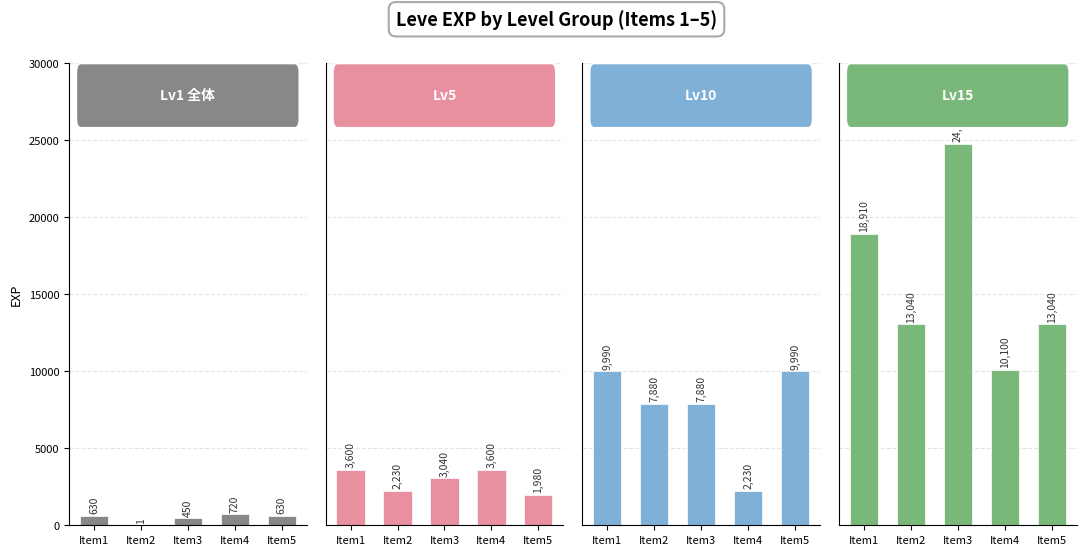

Rank the series at Item3 from lowest to highest value.

Lv1 全体, Lv5, Lv10, Lv15